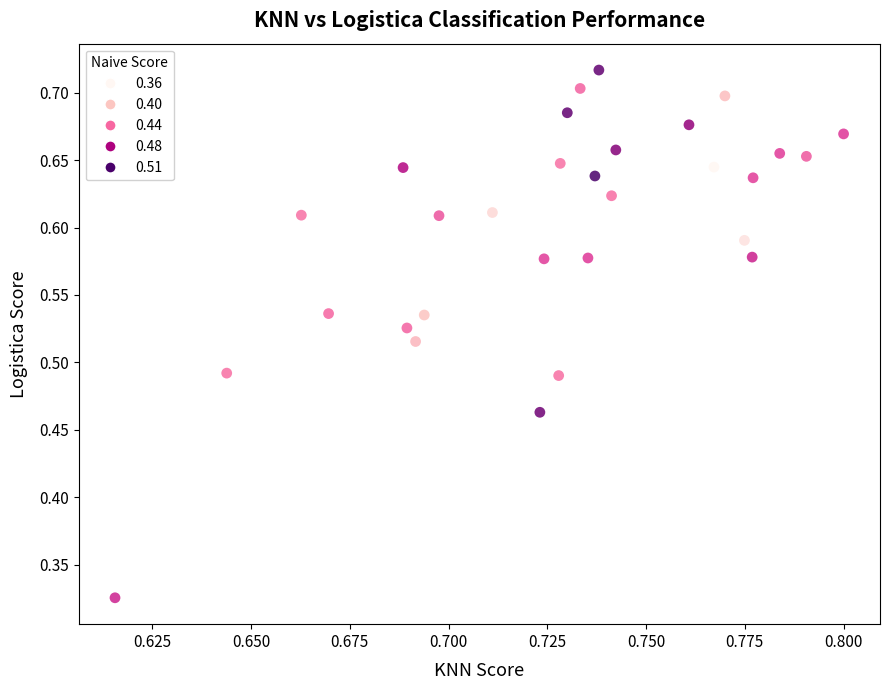

What is the range of Y values (max minus min)?

0.4